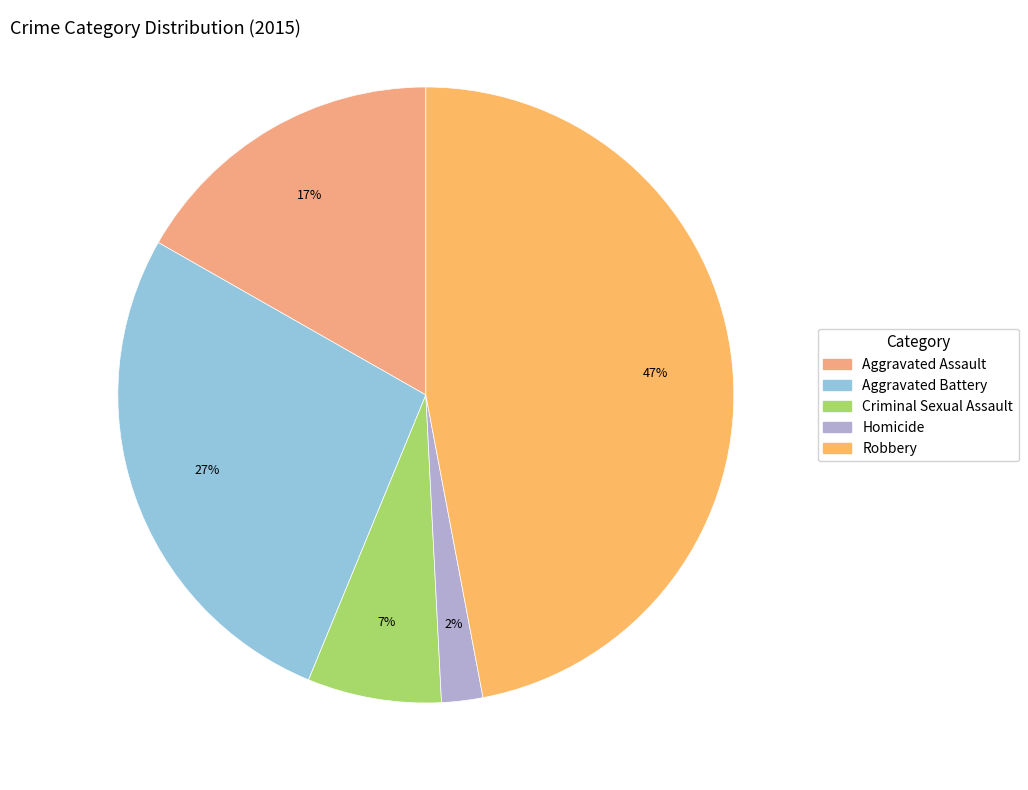

Does any single category account for the majority?

No